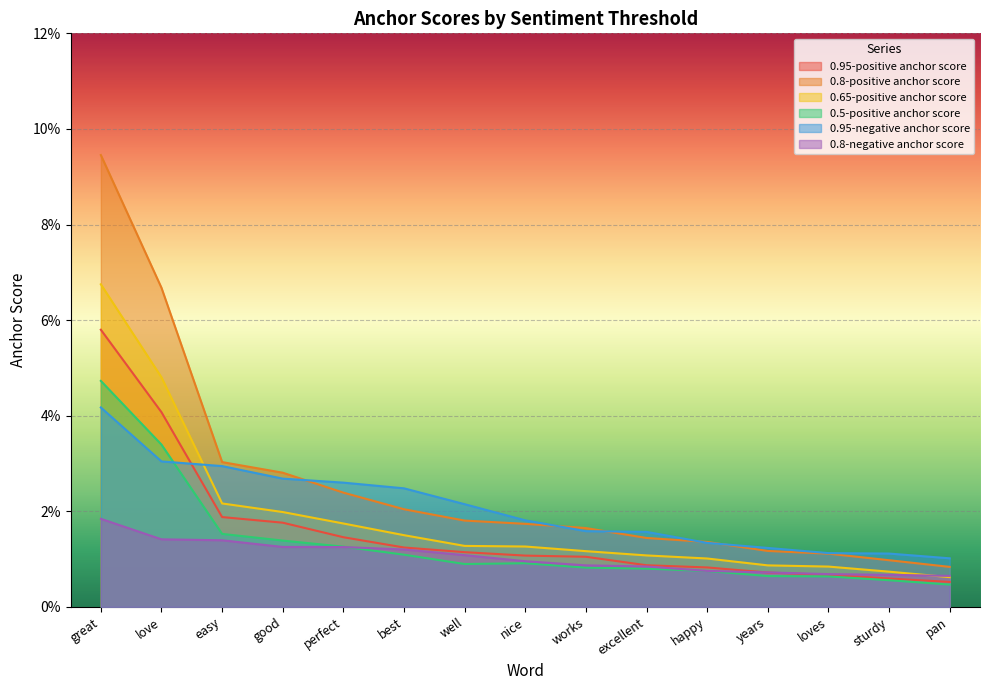

Where is 0.5-positive anchor score nearest to the value 0?

pan